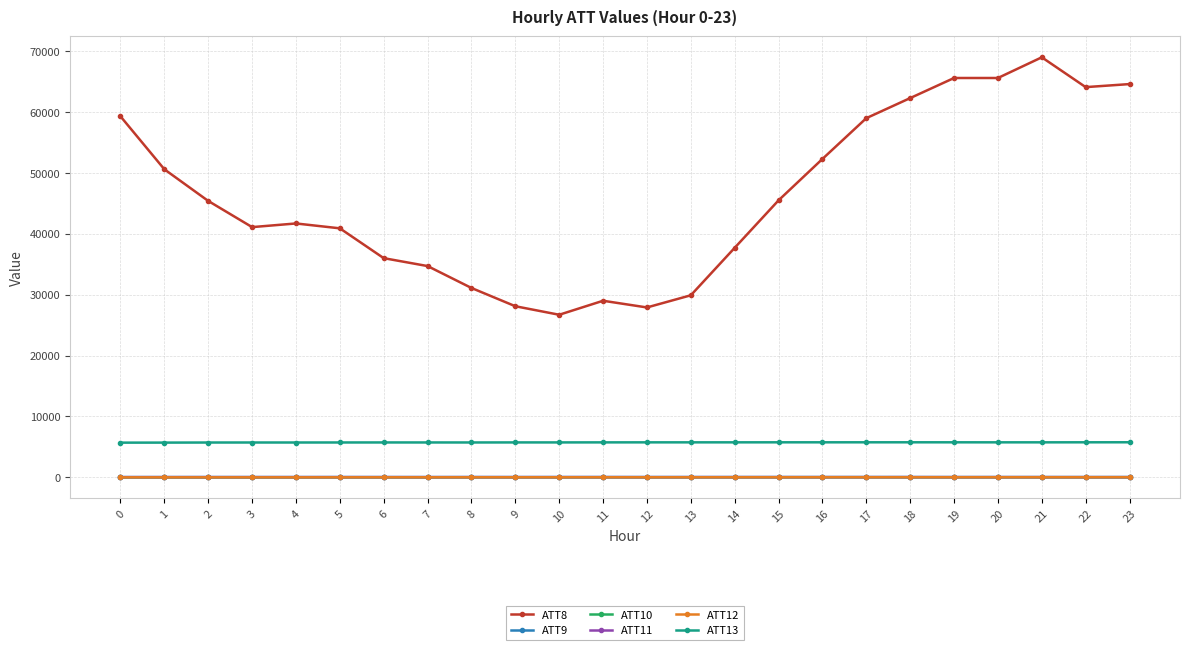

The value of ATT13 at 23 is 2735.8. True or false?

False